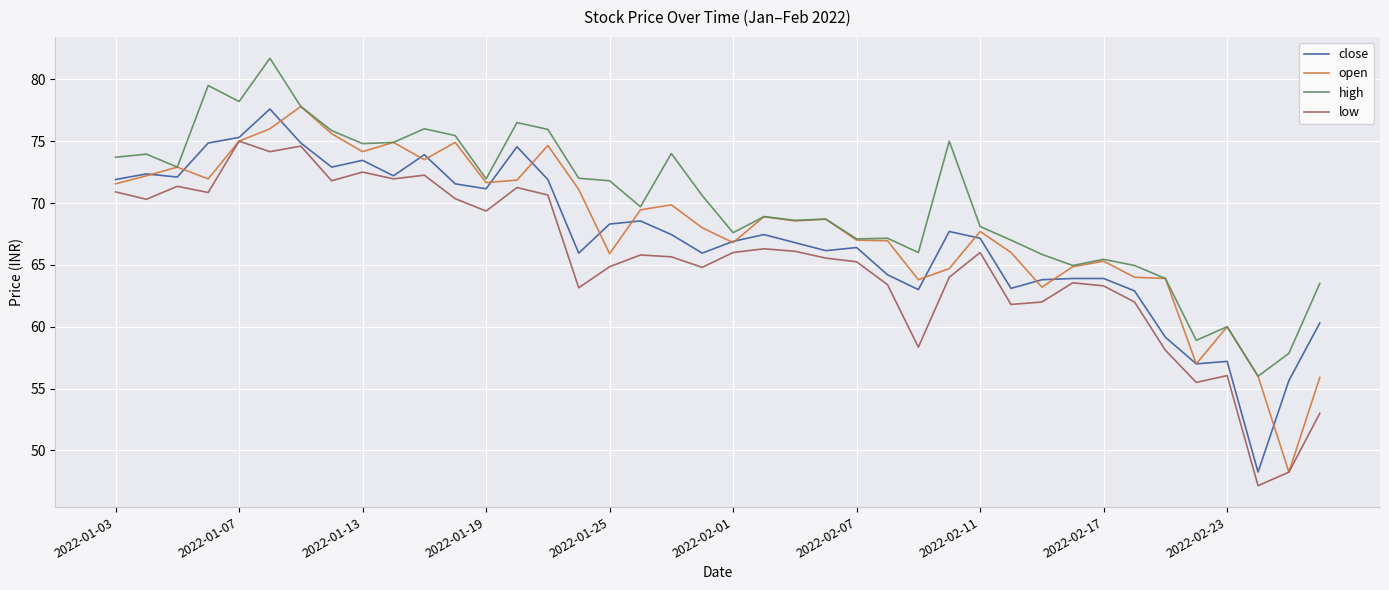

What is the minimum value for high?

56.0